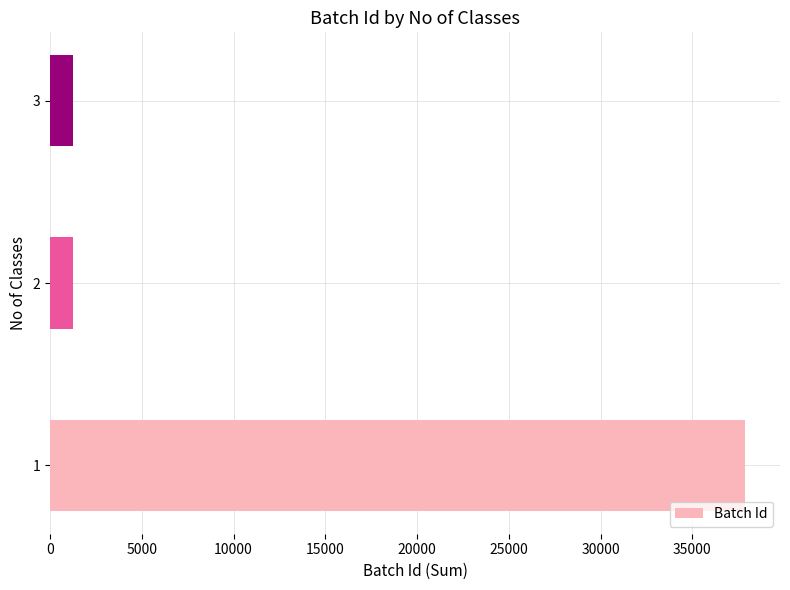

Does the chart contain stacked bars?

No